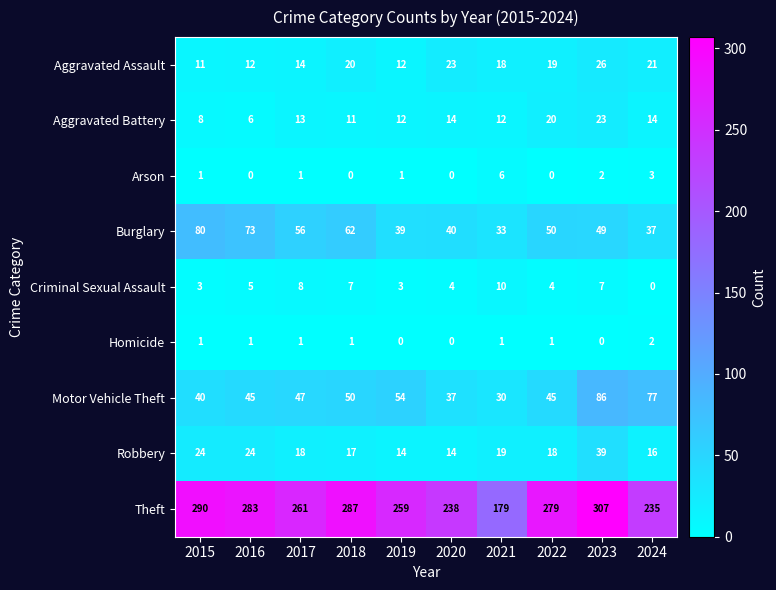

What is the difference between the maximum and minimum values in the Aggravated Assault series?

15